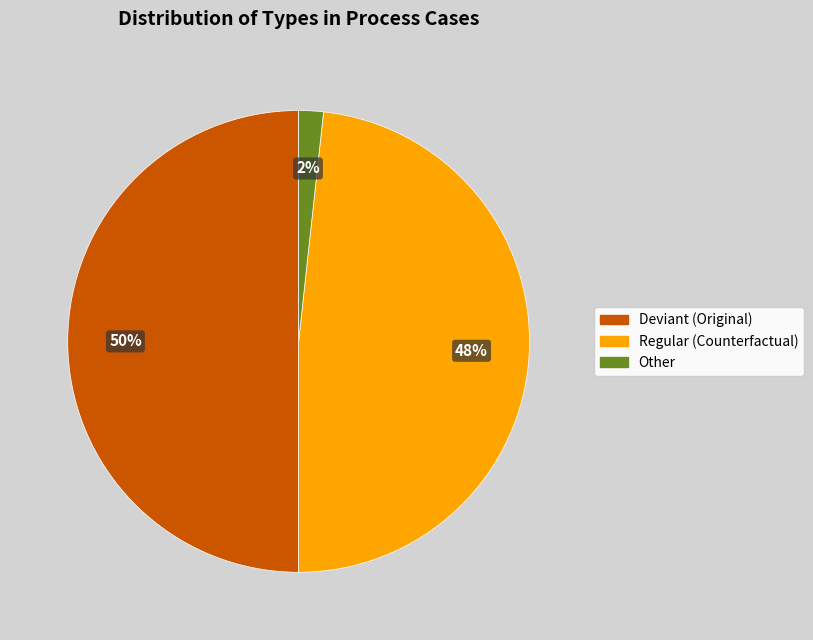

To the nearest percent, what is the average slice percentage?

33%